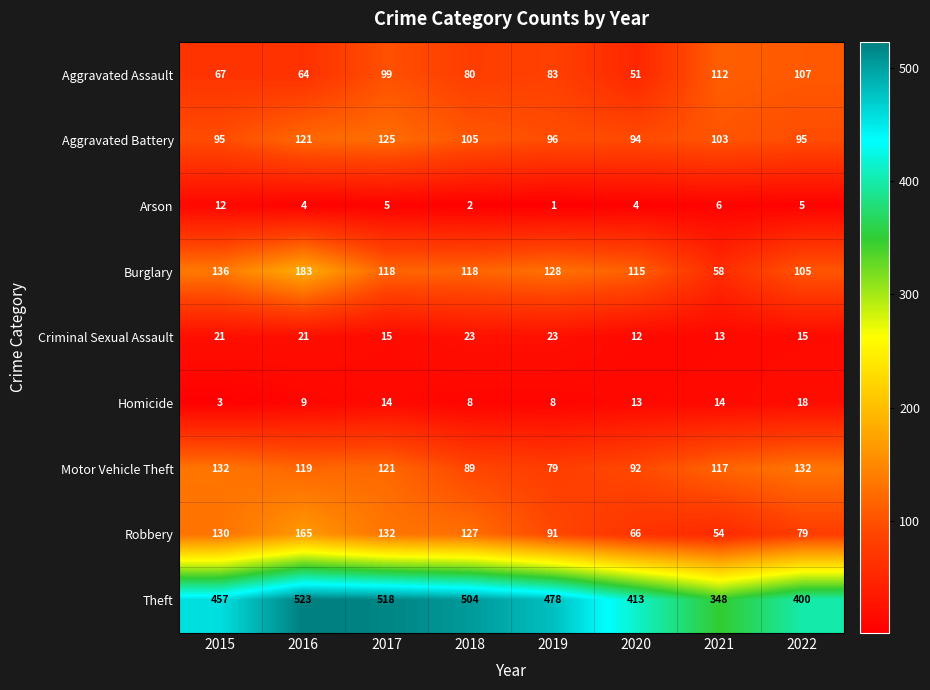

What is the difference between the second highest and second lowest values in the Theft series?

118